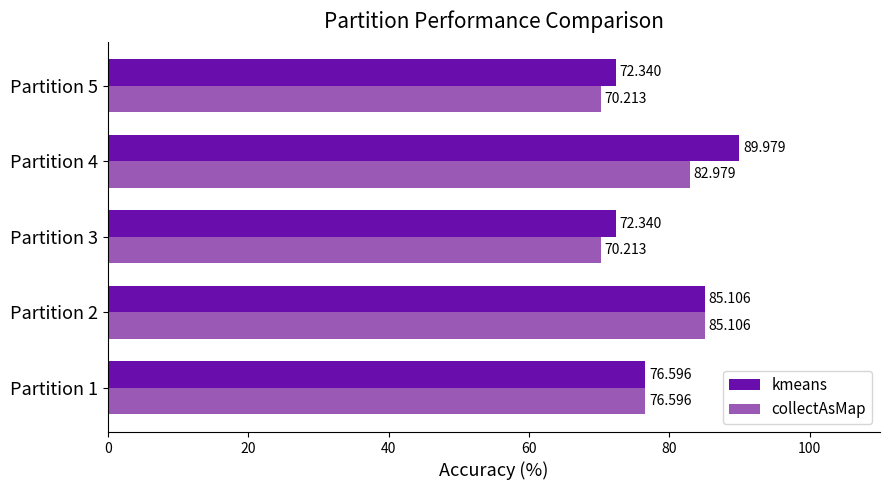

Which series has the largest total across all categories?

kmeans